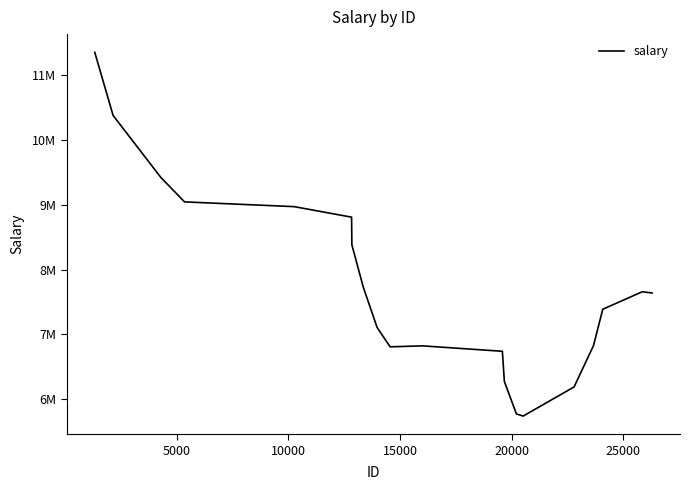

Does the chart have visible grid lines?

No